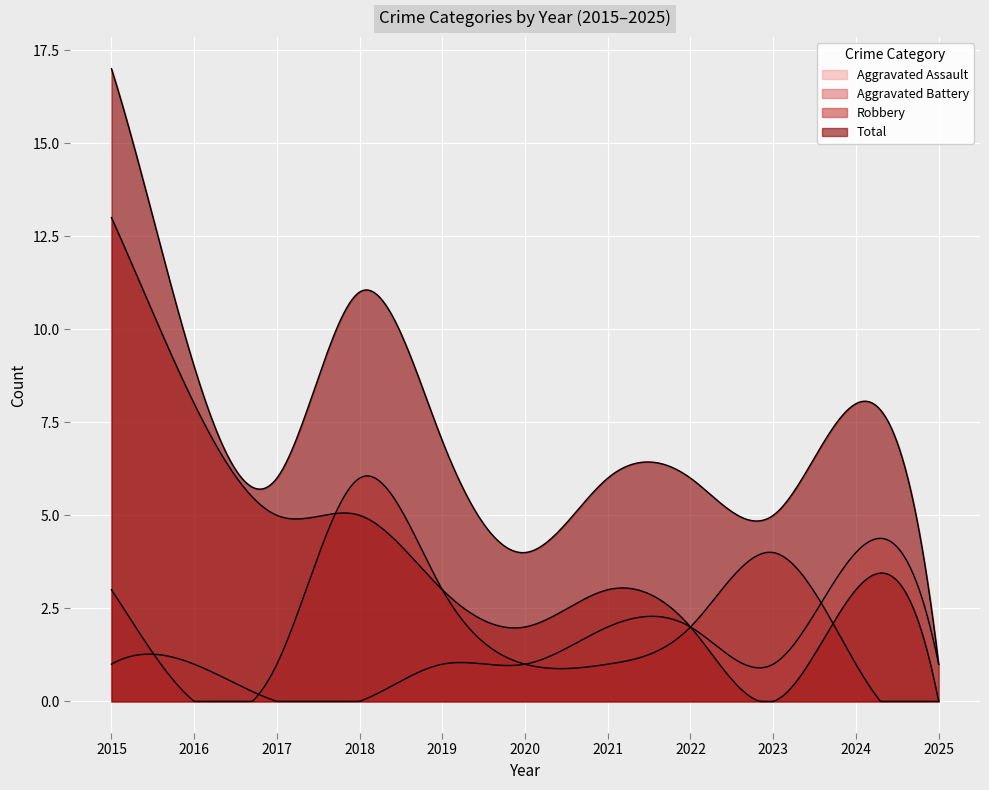

At which label does Aggravated Assault reach its minimum?

2017